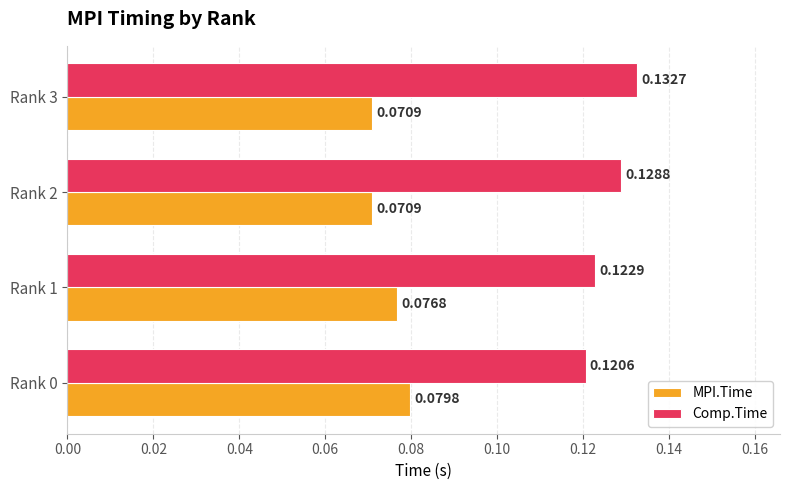

At Rank 1, list the series in order from smallest to largest.

MPI.Time, Comp.Time